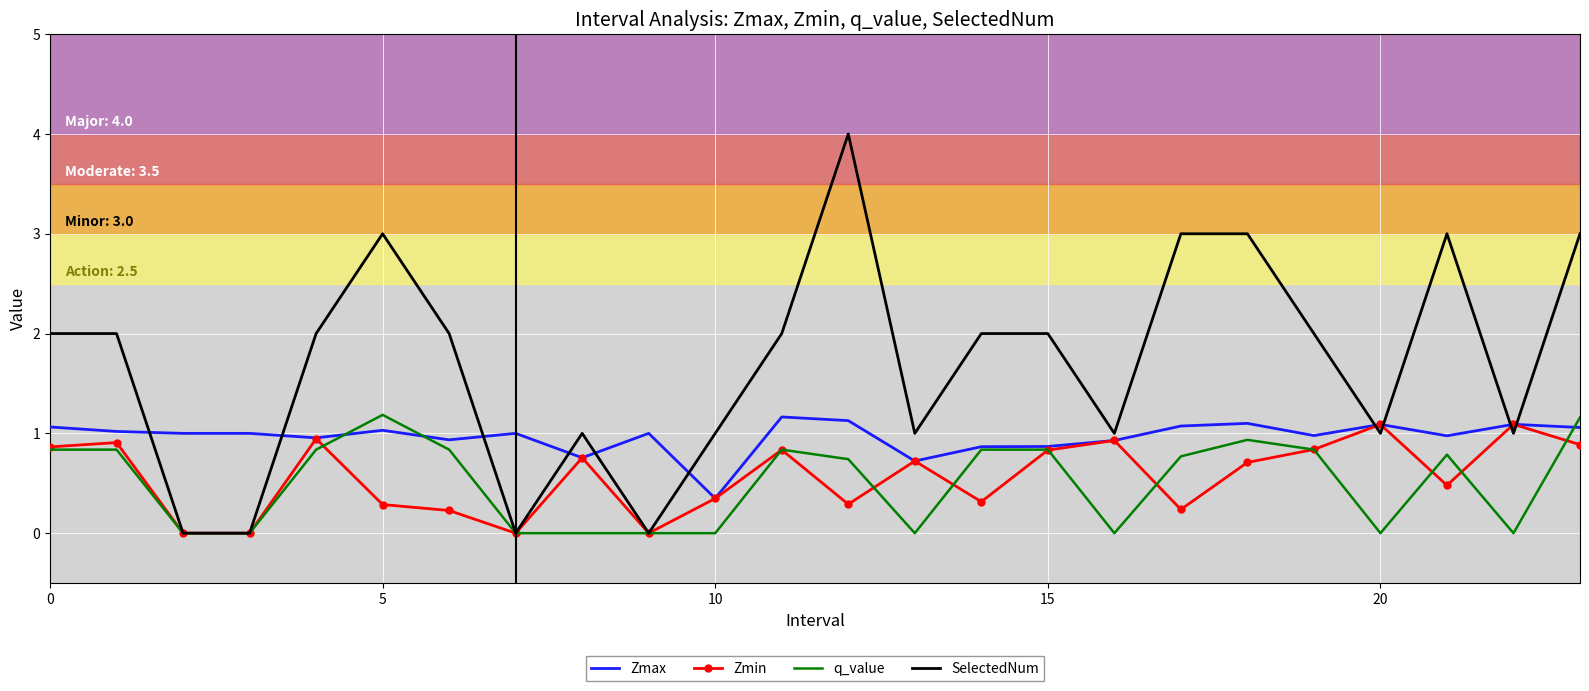

Count the number of data series in this chart.

4